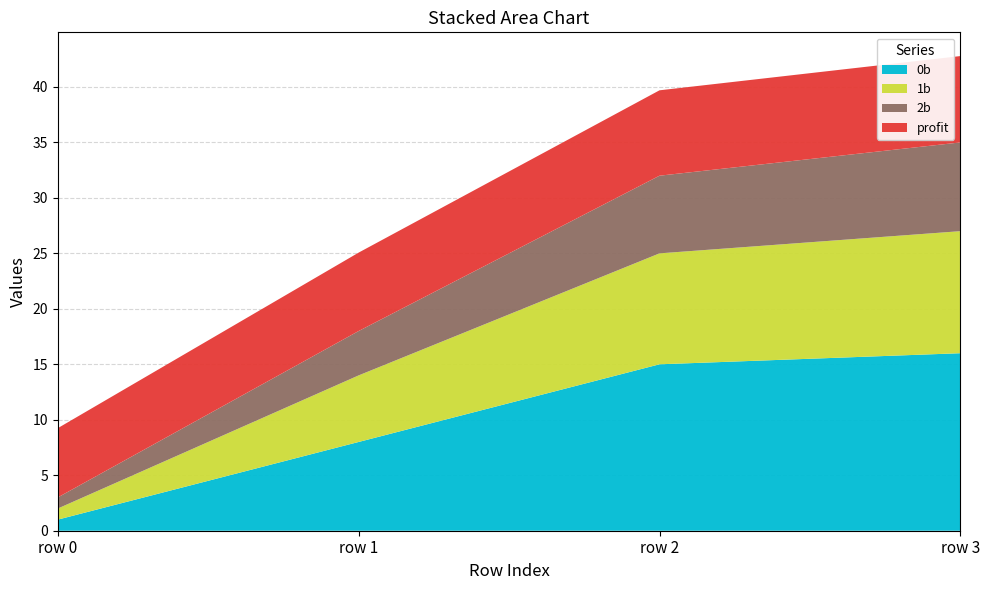

Reading left to right, transcribe all the data shown in this chart.

0b: 1.0	8.0	15.0	16.0
1b: 1.0	6.0	10.0	11.0
2b: 1.0	4.0	7.0	8.0
profit: 6.2	7.1	7.7	7.8